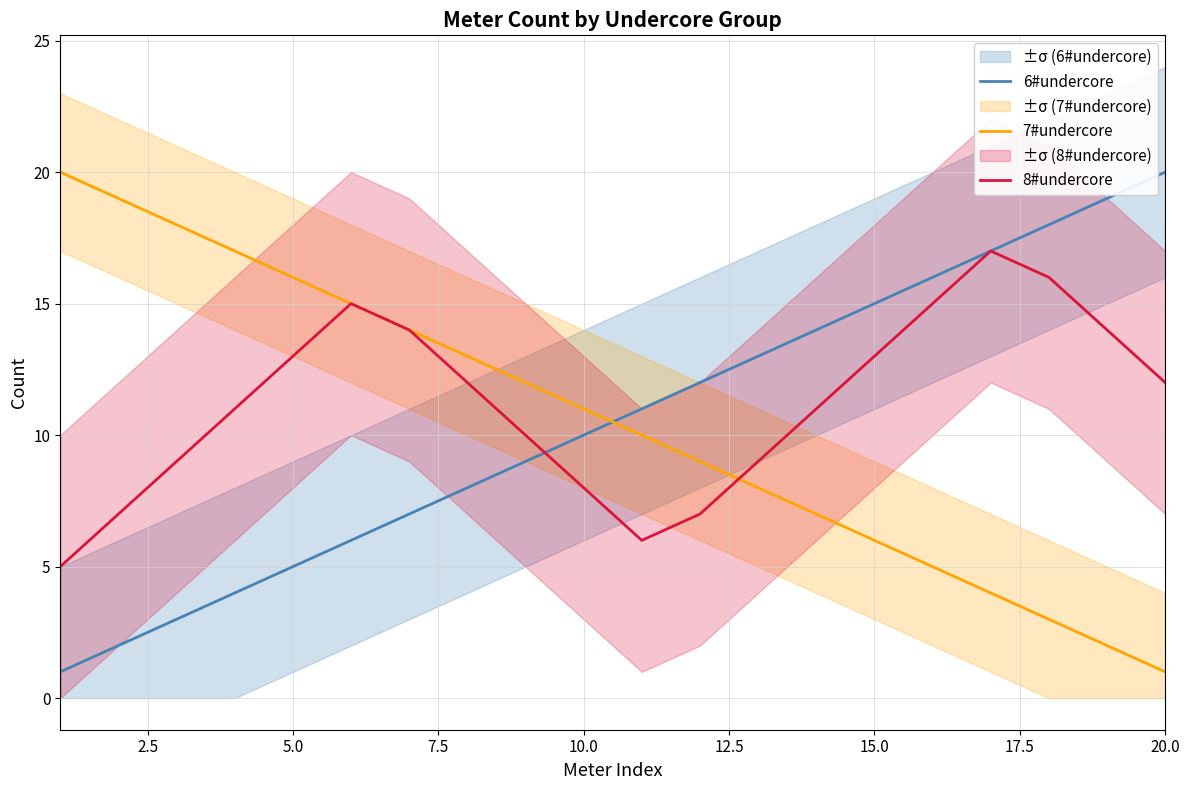

Reading right to left, transcribe all the data shown in this chart.

6#undercore: 20	19	18	17	16	15	14	13	12	11	10	9	8	7	6	5	4	3	2	1
7#undercore: 1	2	3	4	5	6	7	8	9	10	11	12	13	14	15	16	17	18	19	20
8#undercore: 12	14	16	17	15	13	11	9	7	6	8	10	12	14	15	13	11	9	7	5